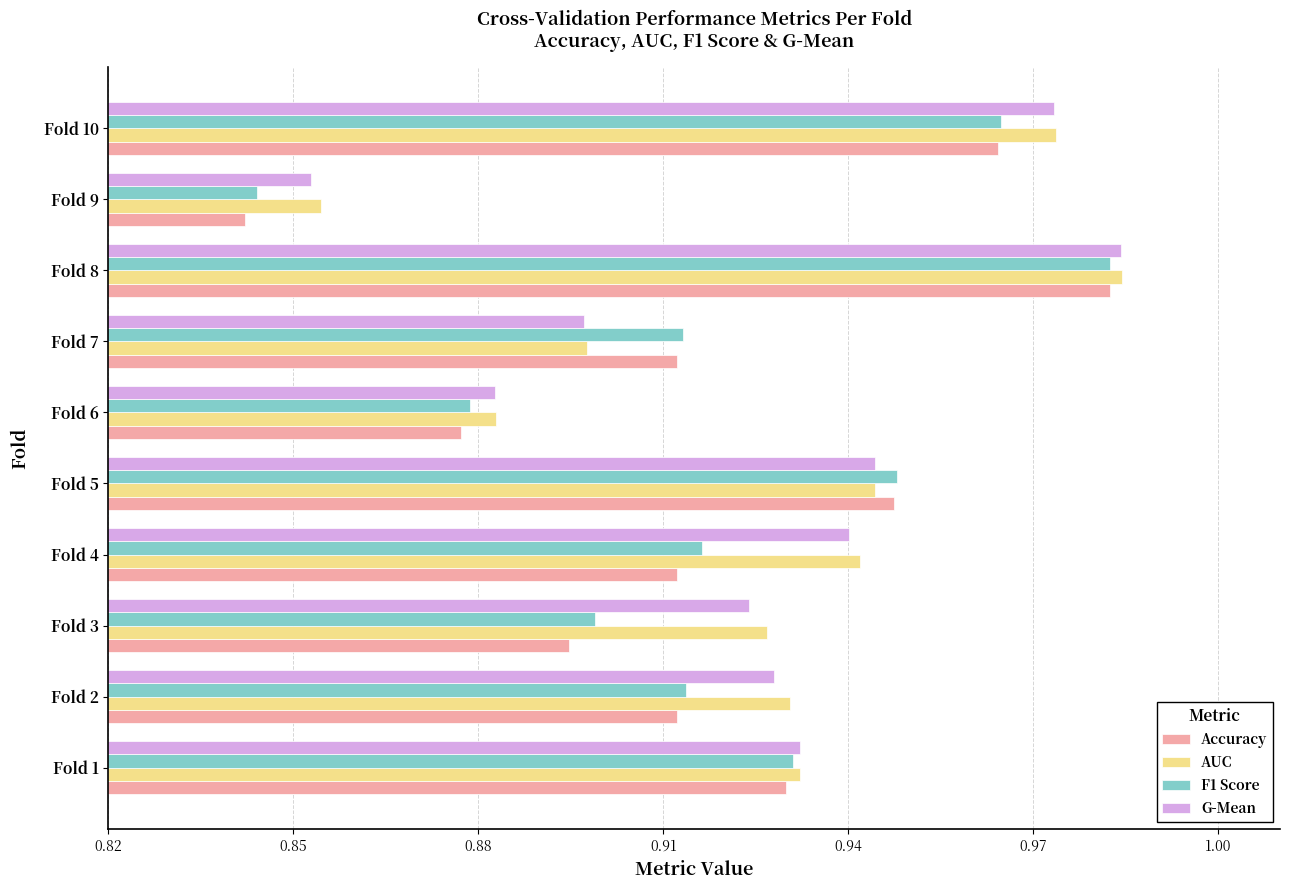

The AUC series shows 0.9 at Fold 5. True or false?

True